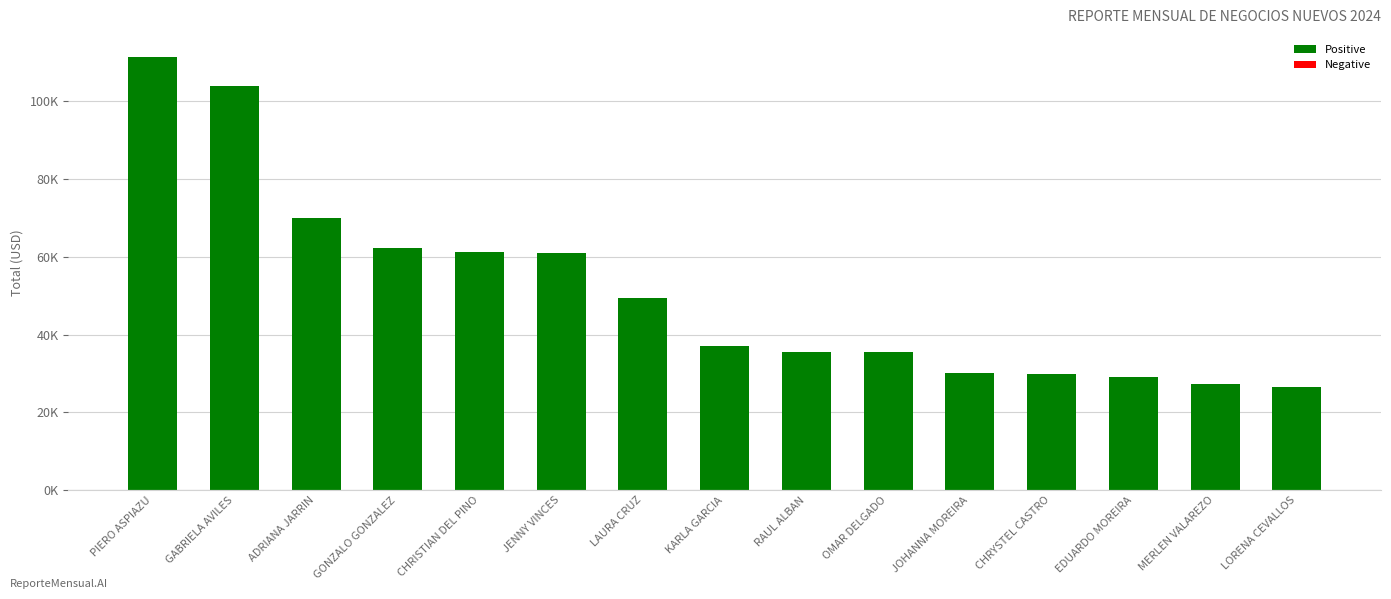

Are the bars horizontal?

No